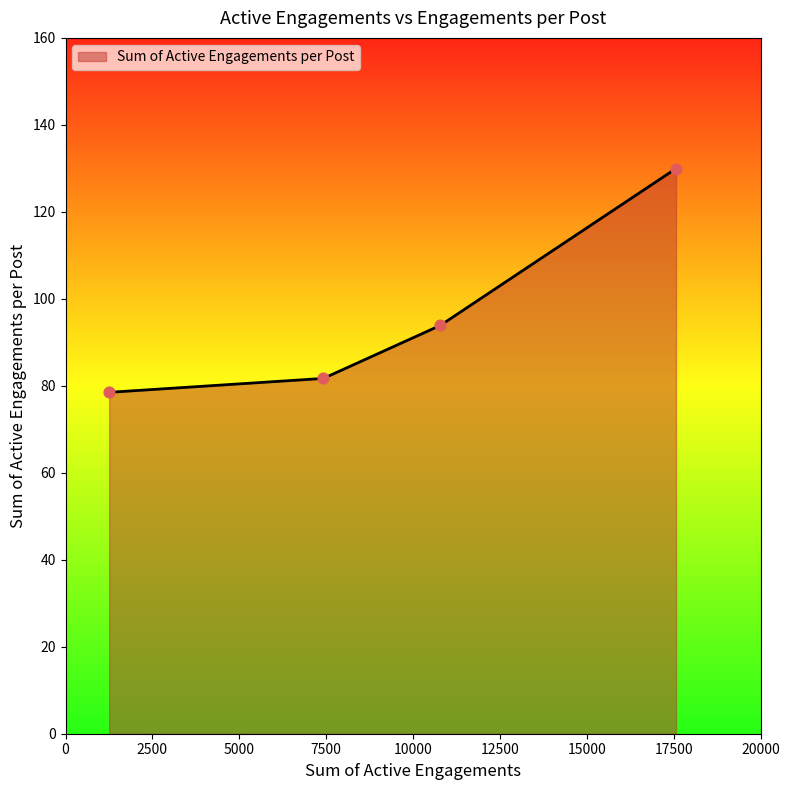

True or false: there are more than 2 points higher than both neighbors.

False